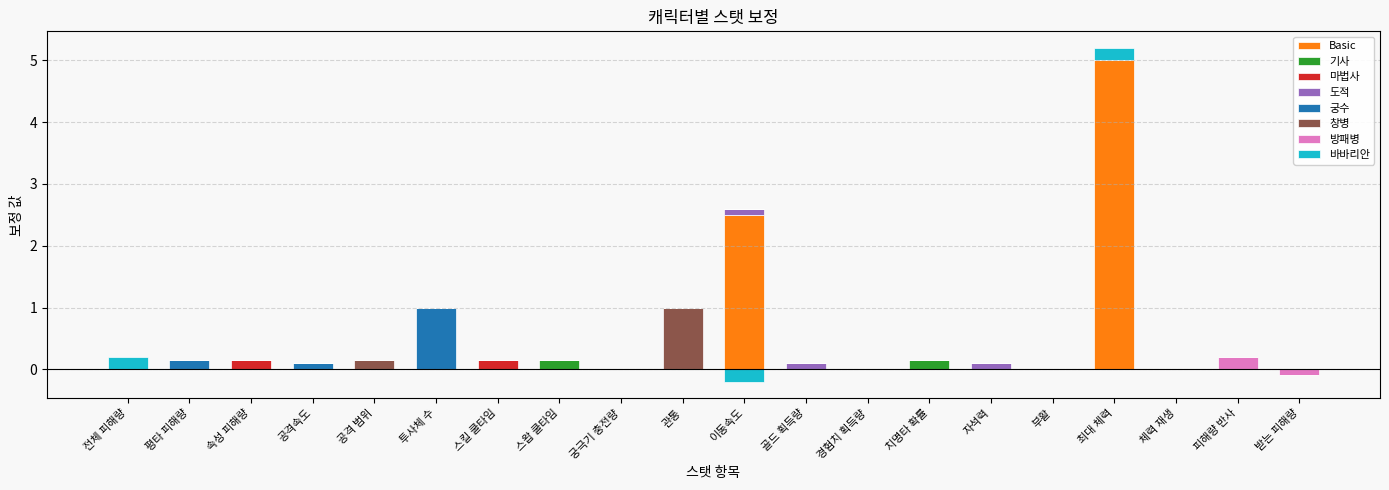

The value of 도적 at 투사체 수 is -0.0. True or false?

False